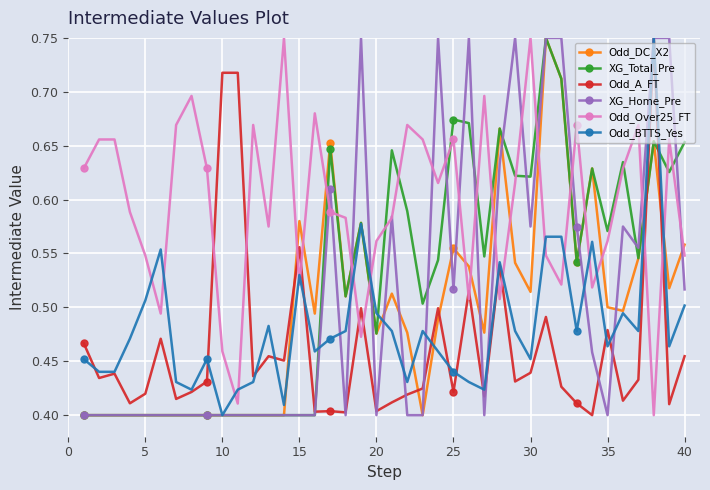

How many intersections are there between Odd_Over25_FT and Odd_BTTS_Yes?

16